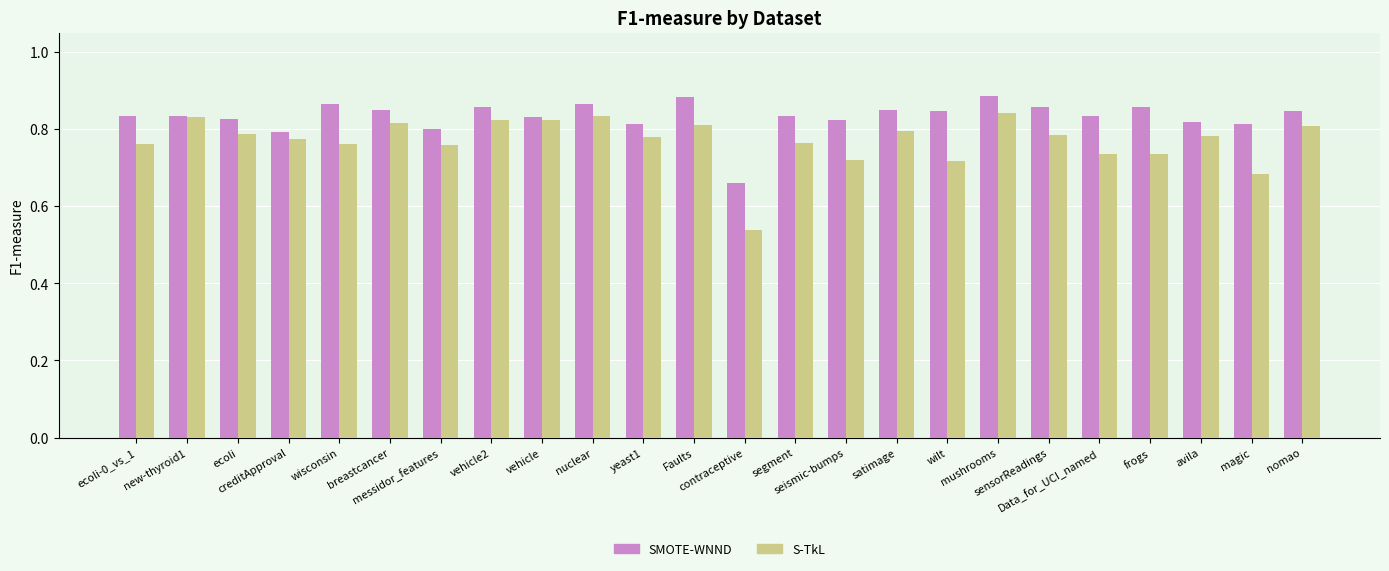

What is the spread (max minus min) of values at wisconsin?

0.1